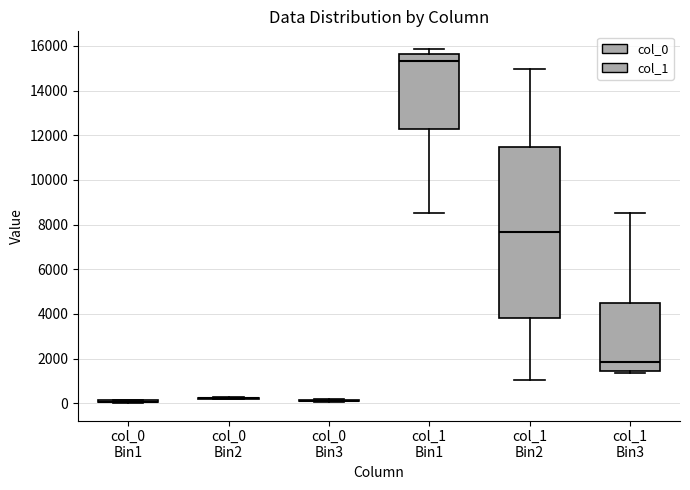

Reading left to right, transcribe this box plot: for each box, give where its median line is, the range the box spans, and where its two whiskers end, as read against the y-axis. The values are not printed on the chart, so give them approximately, as read against the axis.

col_0 Bin1: box collapsed to a line at 0, whiskers 0 to 200
col_0 Bin2: box collapsed to a line at 200, whiskers 200 to 200
col_0 Bin3: box collapsed to a line at 200, whiskers 0 to 200
col_1 Bin1: median 15400, box 12200 to 15600, whiskers 8600 to 15800
col_1 Bin2: median 7600, box 3800 to 11400, whiskers 1000 to 15000
col_1 Bin3: median 1800, box 1400 to 4600, whiskers 1400 (just below the box's lower edge) to 8600